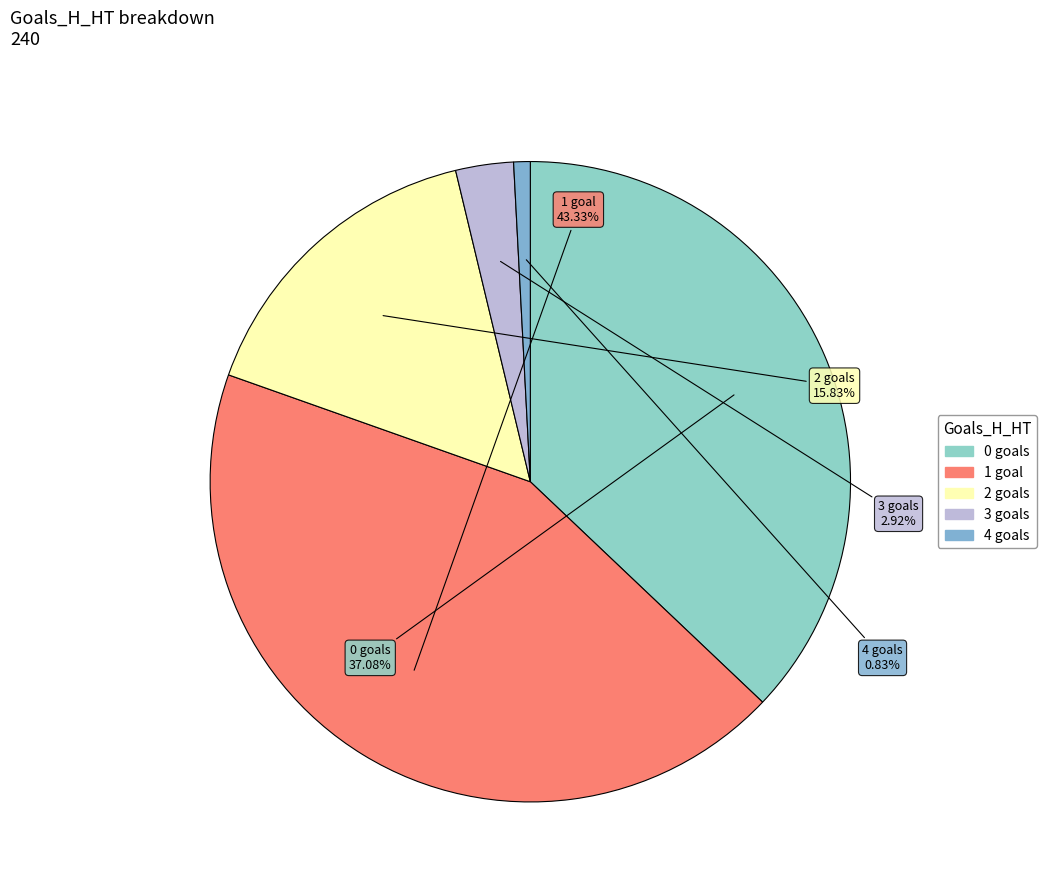

To the nearest percent, what is the combined percentage of 0 and 2?

53%